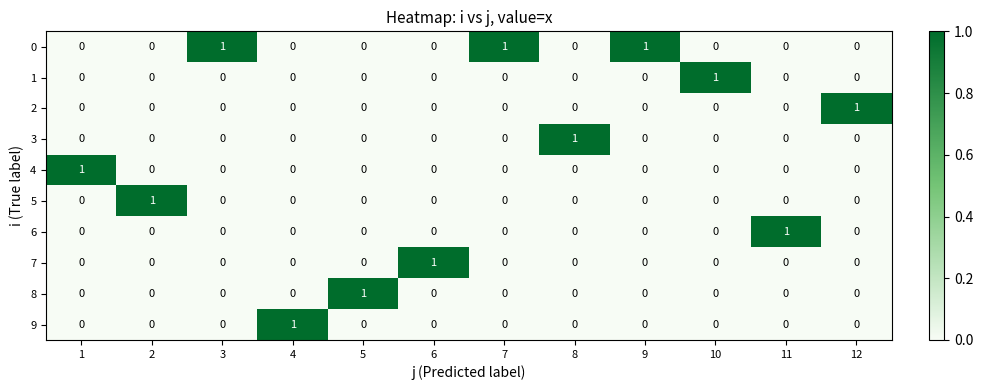

At how many categories does at least one series exceed 0?

12